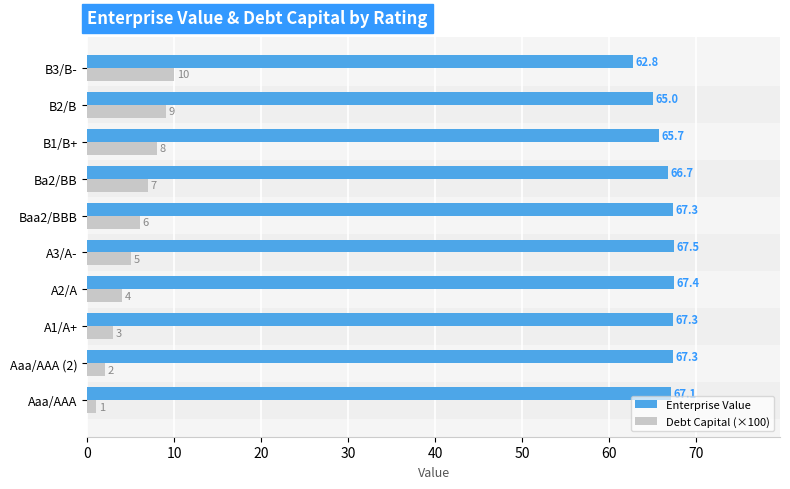

List the series in order of their peak value, lowest first.

Debt Capital (×100), Enterprise Value